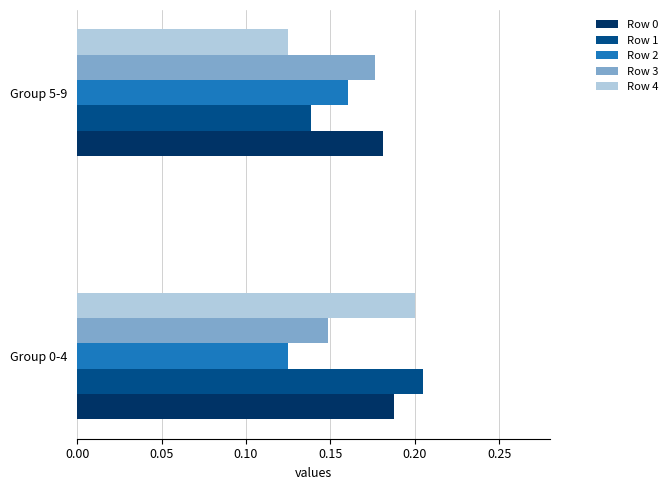

At which label does Row 2 reach its peak?

Group 5-9